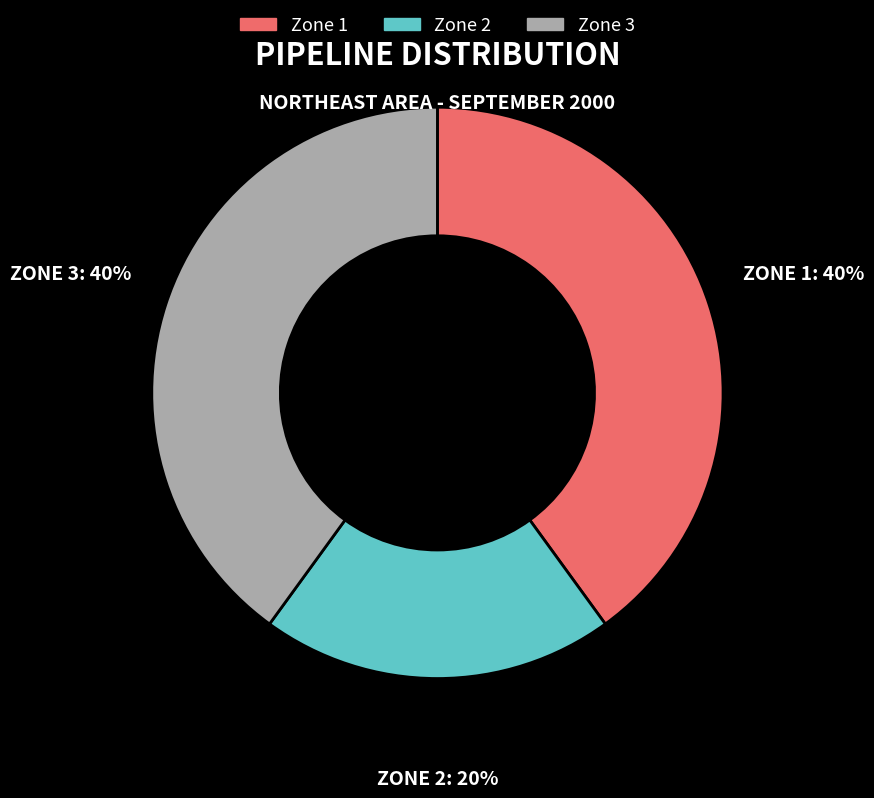

Is the sum of Zone 3 and Zone 1 greater than half?

Yes